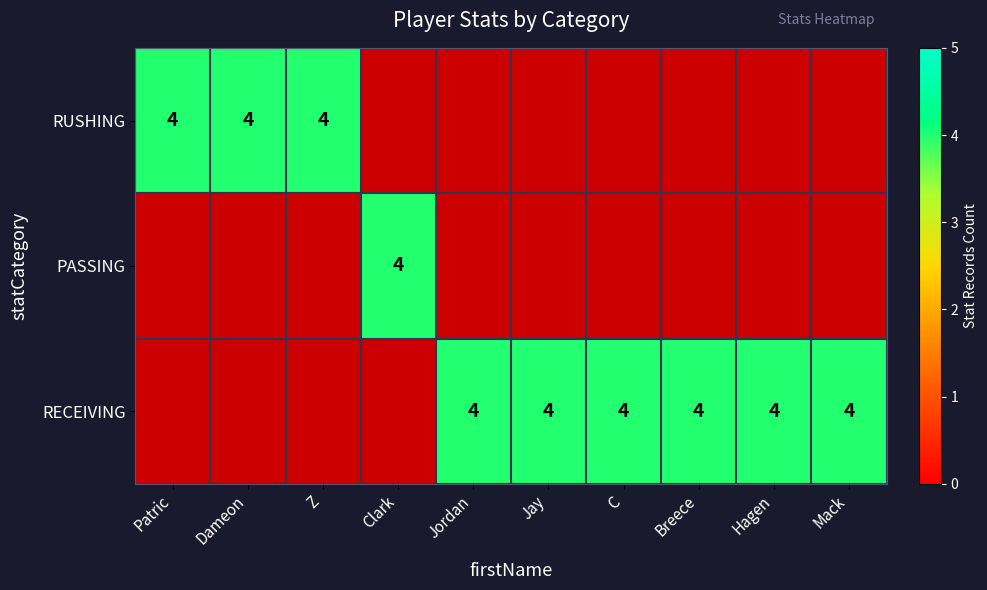

Rank the series by their maximum value, from lowest to highest.

RUSHING, PASSING, RECEIVING